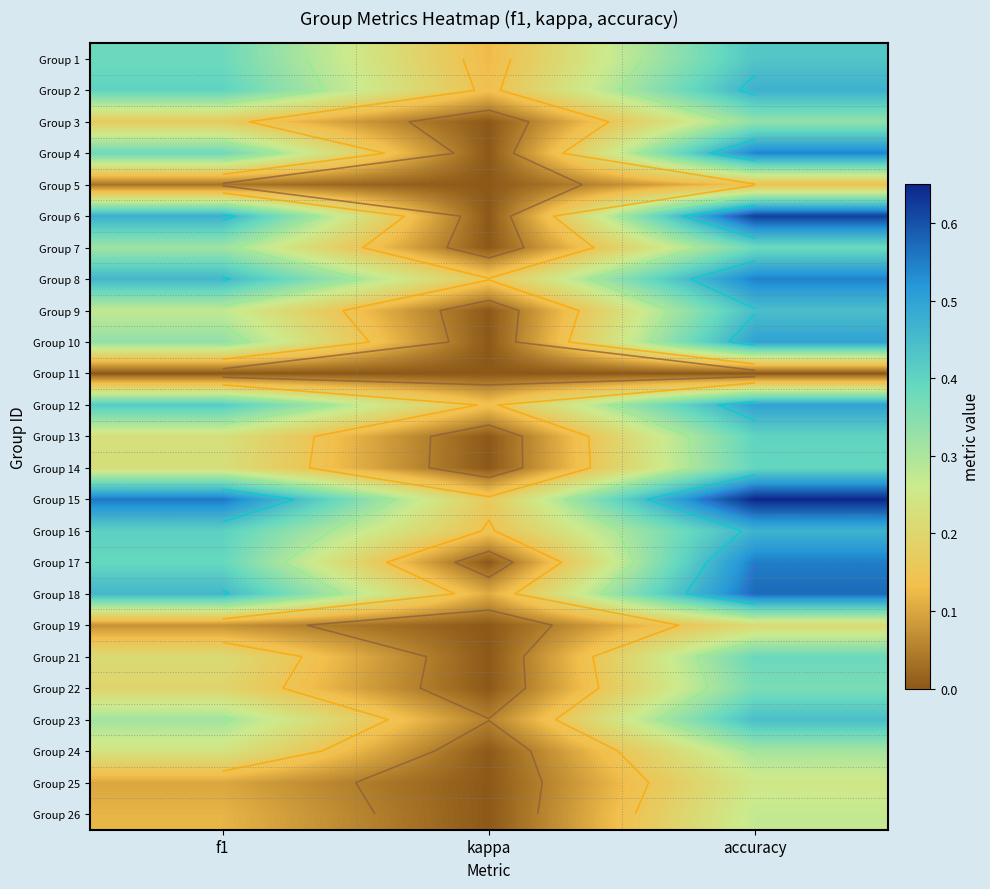

What is the total value across all series at f1?

7.1